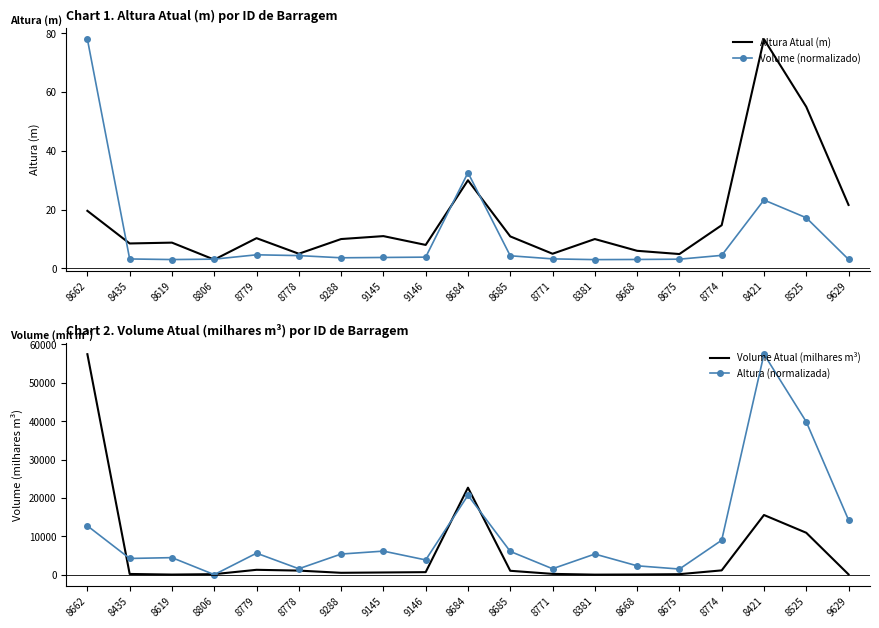

How many lines are shown in the chart?

4